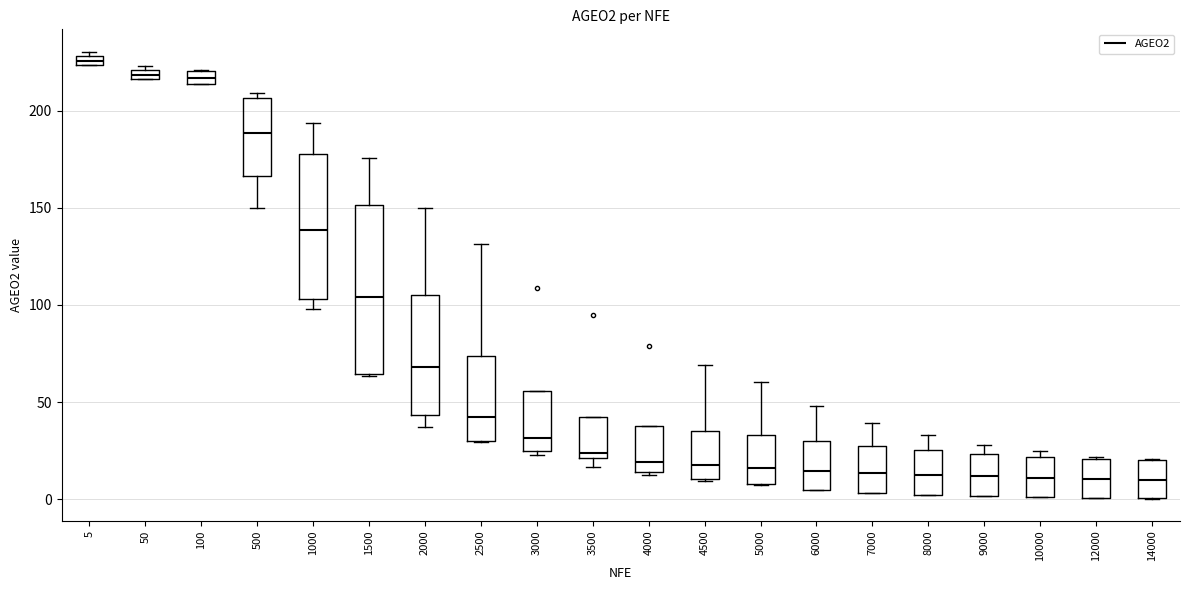

Where does the median line of the box at x = 5000 sit on the y-axis? The values are not printed on the chart, so give them approximately, as read against the axis.

15